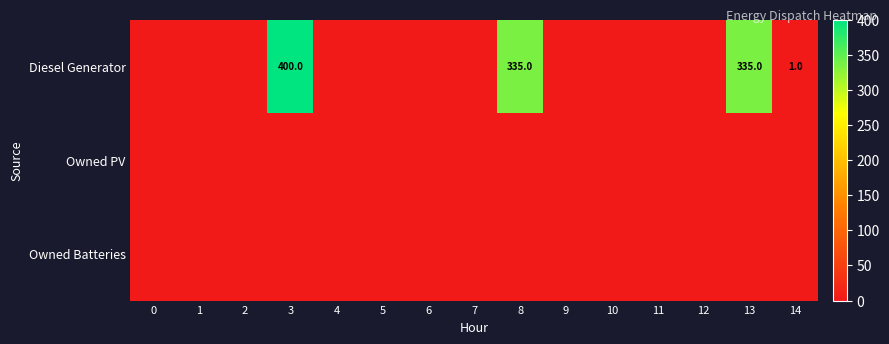

Between 7 and 8, which is larger?

8